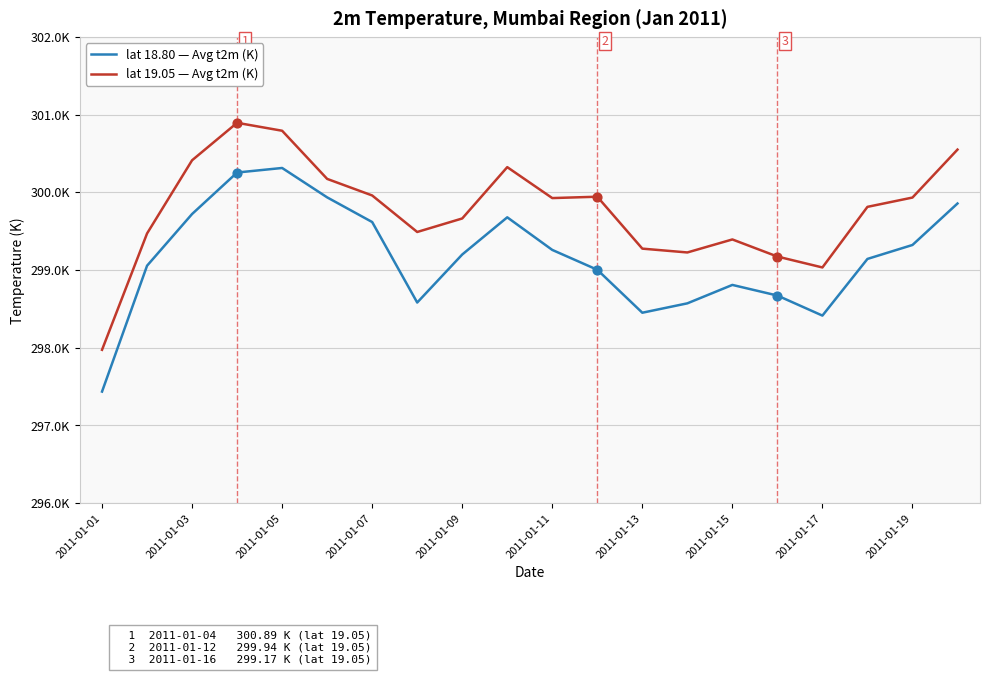

At how many categories does at least one series exceed 298?

19